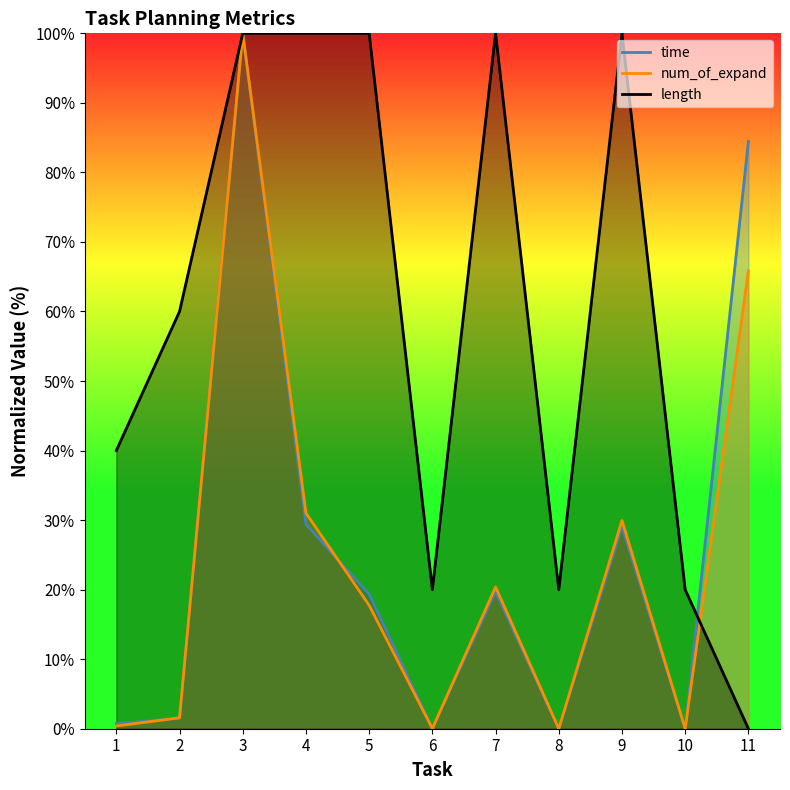

Reading left to right, what are all the values shown in this chart?

time: 0.7	1.5	100.0	29.4	19.3	0.0	19.7	0.0	29.1	0.0	84.5
num_of_expand: 0.4	1.6	100.0	31.0	17.8	0.0	20.4	0.0	30.0	0.0	65.8
length: 40.0	60.0	100.0	100.0	100.0	20.0	100.0	20.0	100.0	20.0	0.0